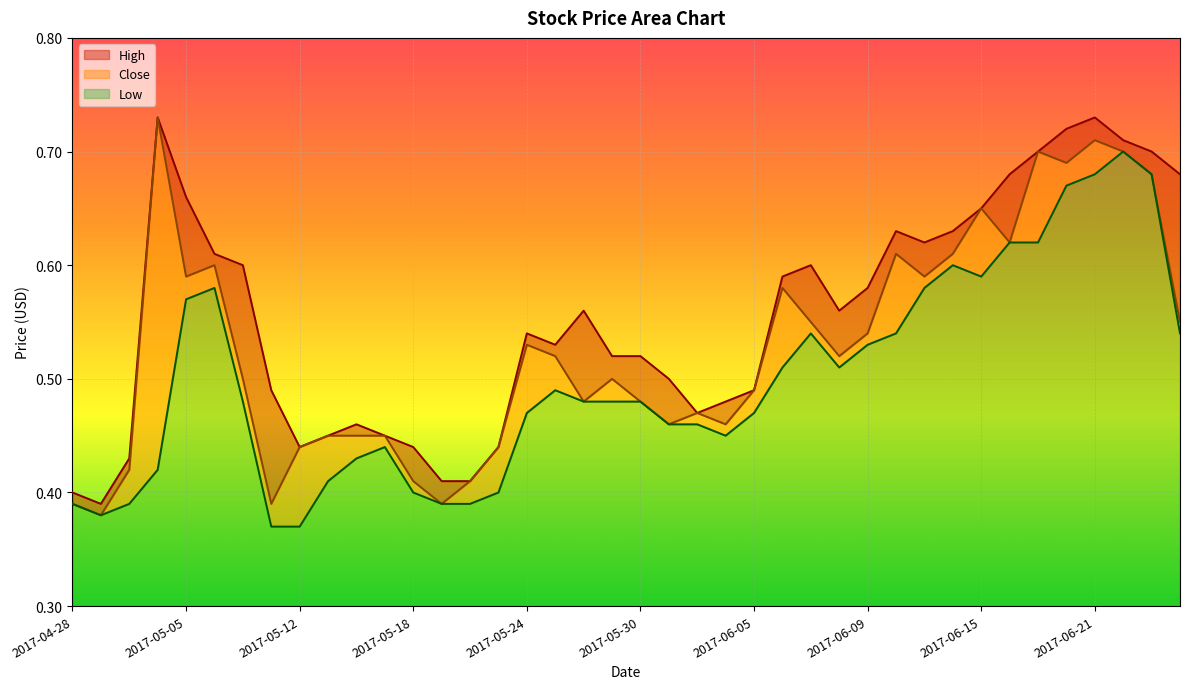

Reading left to right, what are all the values shown in this chart?

High: 0.4	0.4	0.4	0.7	0.7	0.6	0.6	0.5	0.4	0.5	0.5	0.5	0.4	0.4	0.4	0.4	0.5	0.5	0.6	0.5	0.5	0.5	0.5	0.5	0.5	0.6	0.6	0.6	0.6	0.6	0.6	0.6	0.7	0.7	0.7	0.7	0.7	0.7	0.7	0.7
Close: 0.4	0.4	0.4	0.7	0.6	0.6	0.5	0.4	0.4	0.5	0.5	0.5	0.4	0.4	0.4	0.4	0.5	0.5	0.5	0.5	0.5	0.5	0.5	0.5	0.5	0.6	0.6	0.5	0.5	0.6	0.6	0.6	0.7	0.6	0.7	0.7	0.7	0.7	0.7	0.6
Low: 0.4	0.4	0.4	0.4	0.6	0.6	0.5	0.4	0.4	0.4	0.4	0.4	0.4	0.4	0.4	0.4	0.5	0.5	0.5	0.5	0.5	0.5	0.5	0.5	0.5	0.5	0.5	0.5	0.5	0.5	0.6	0.6	0.6	0.6	0.6	0.7	0.7	0.7	0.7	0.5